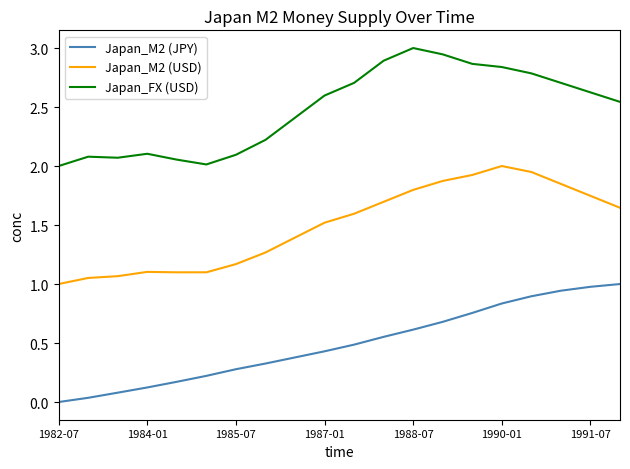

What are all the series names shown in the legend?

Japan_M2 (JPY), Japan_M2 (USD), Japan_FX (USD)